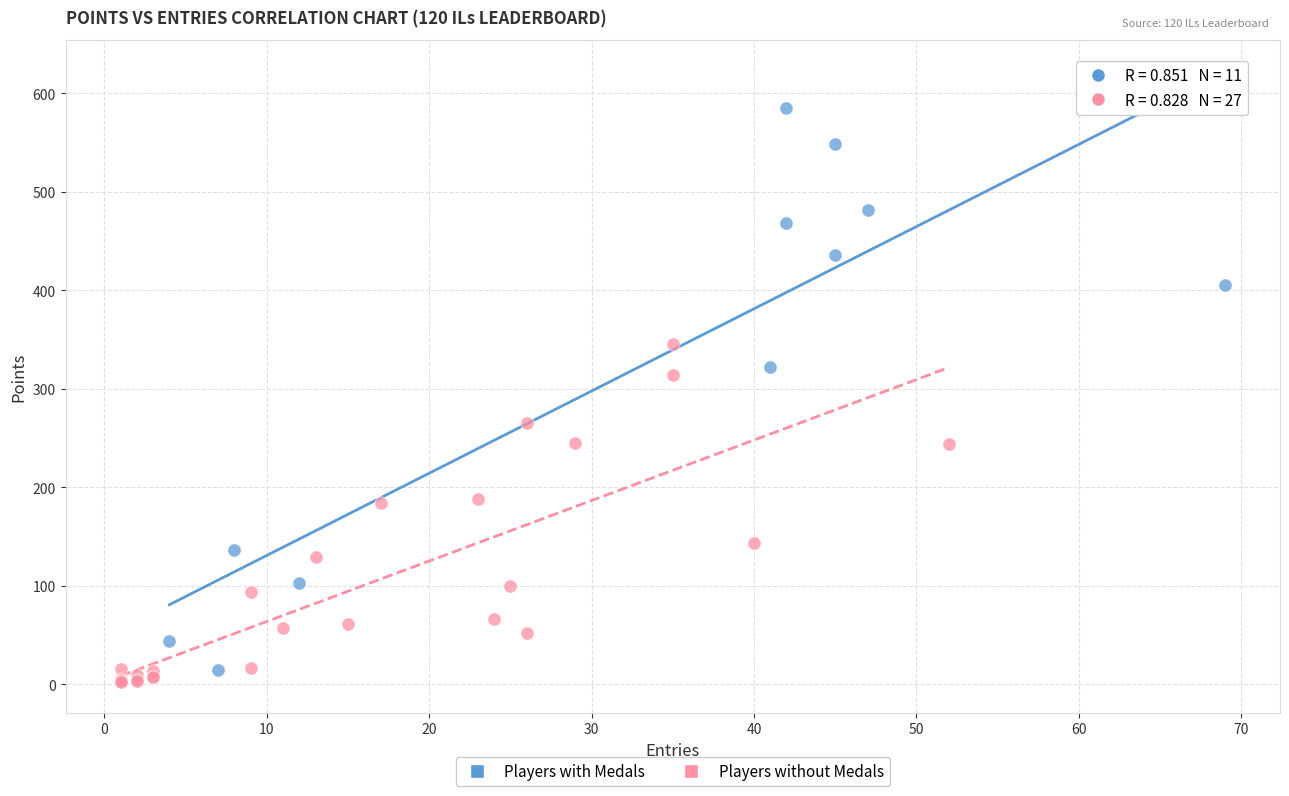

Which series has the widest spread of Y values?

Players with Medals